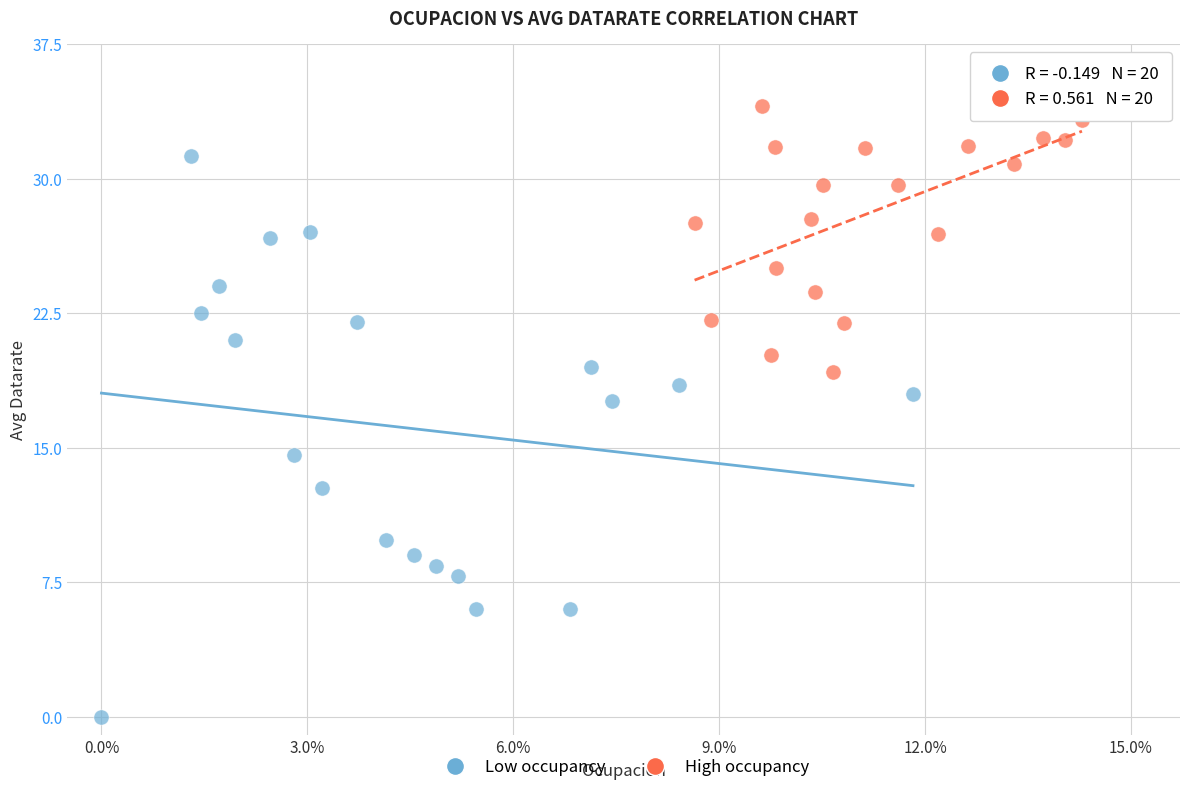

Which series has the largest Y range (max minus min)?

Low occupancy